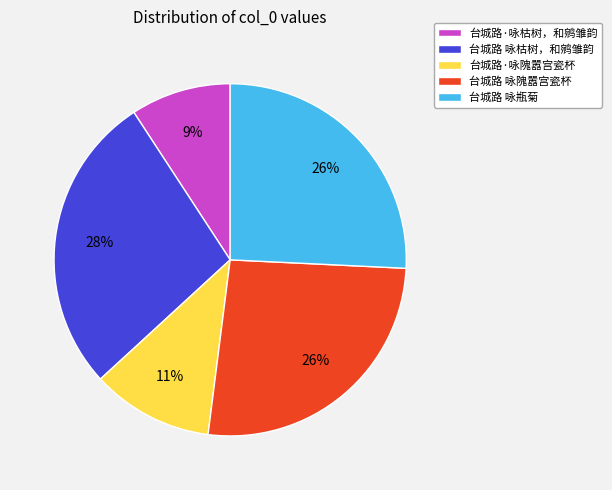

What is the ratio of the value at 台城路 咏枯树，和鹓雏韵 to the value at 台城路 咏隗嚣宫瓷杯?

1.1